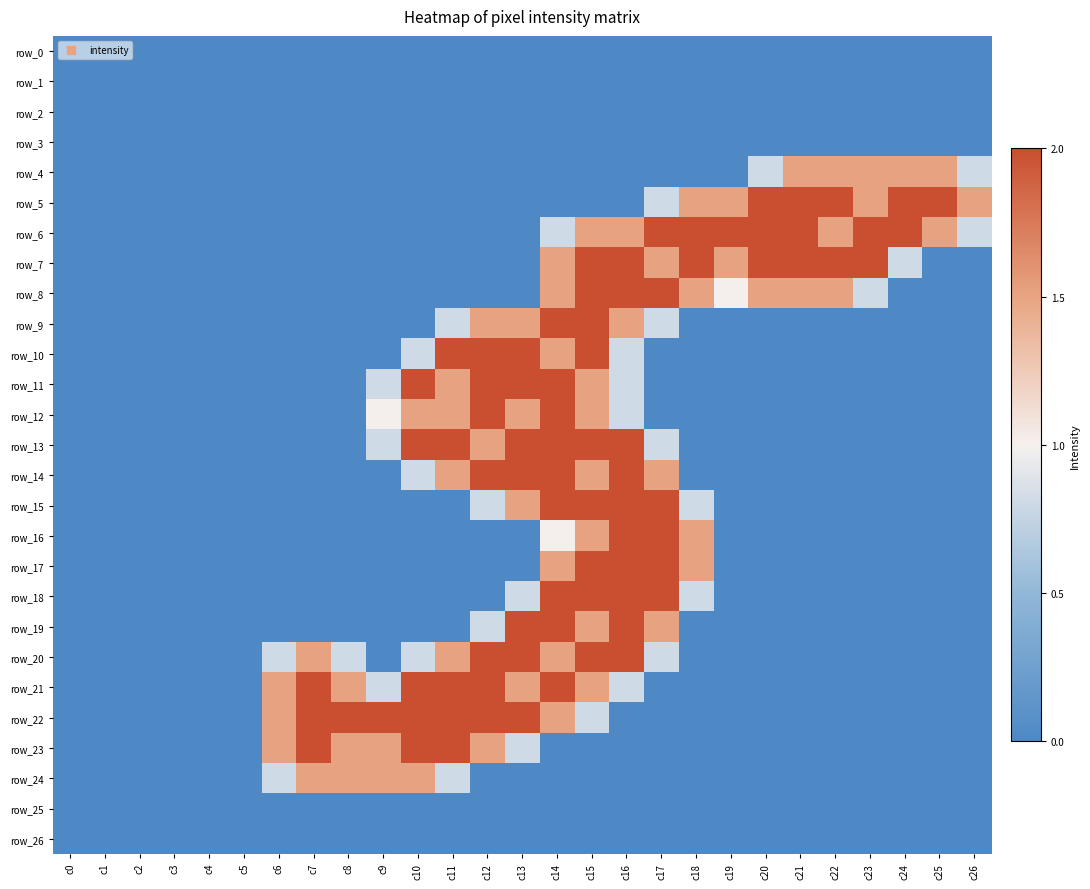

Is it true that row_18 equals 0.0 at c12?

True